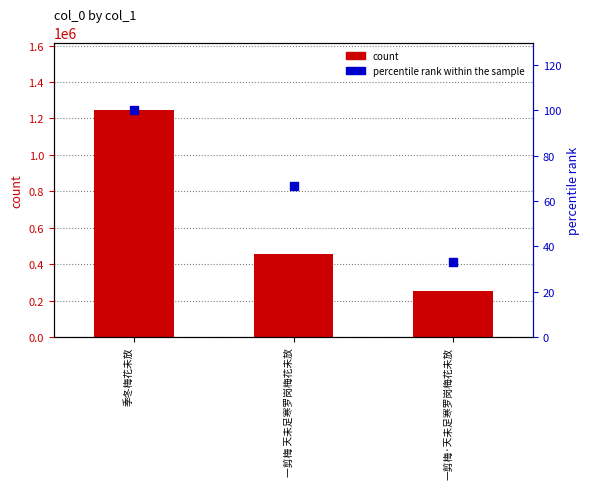

At which category is the sum across all series the highest?

季冬梅花未放